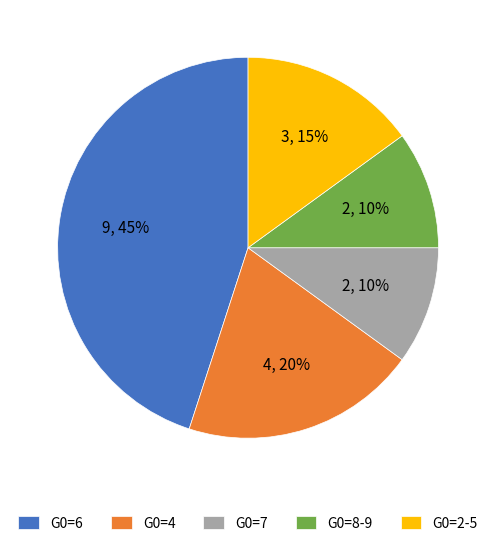

Do G0=2-5 and G0=6 together represent more than half of the pie?

Yes